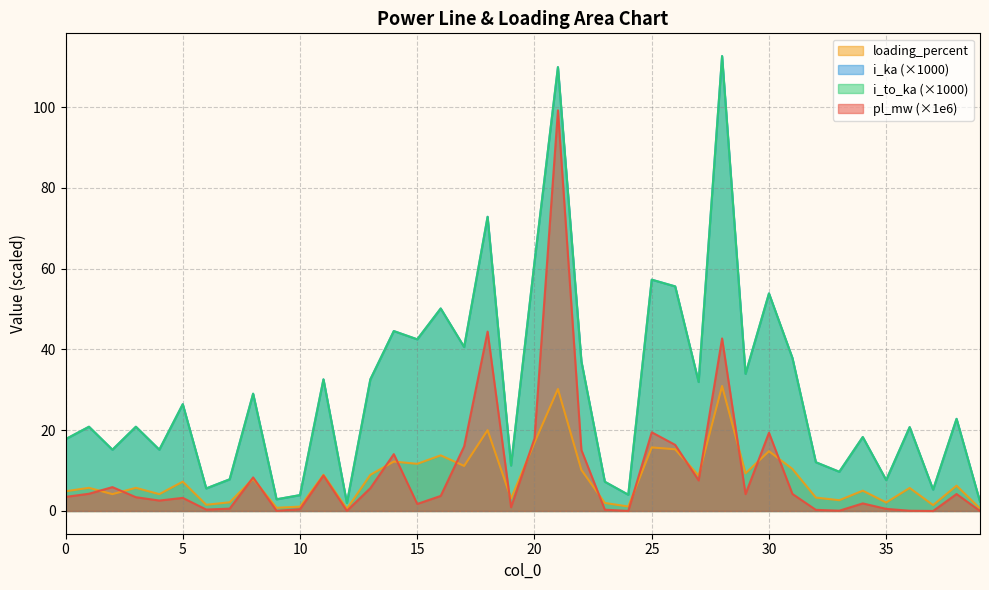

The value of loading_percent at 5 is 7.3. True or false?

True